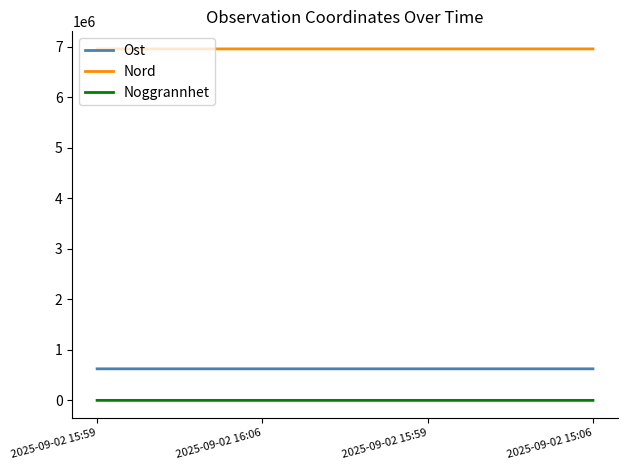

What are all the series names shown in the legend?

Ost, Nord, Noggrannhet